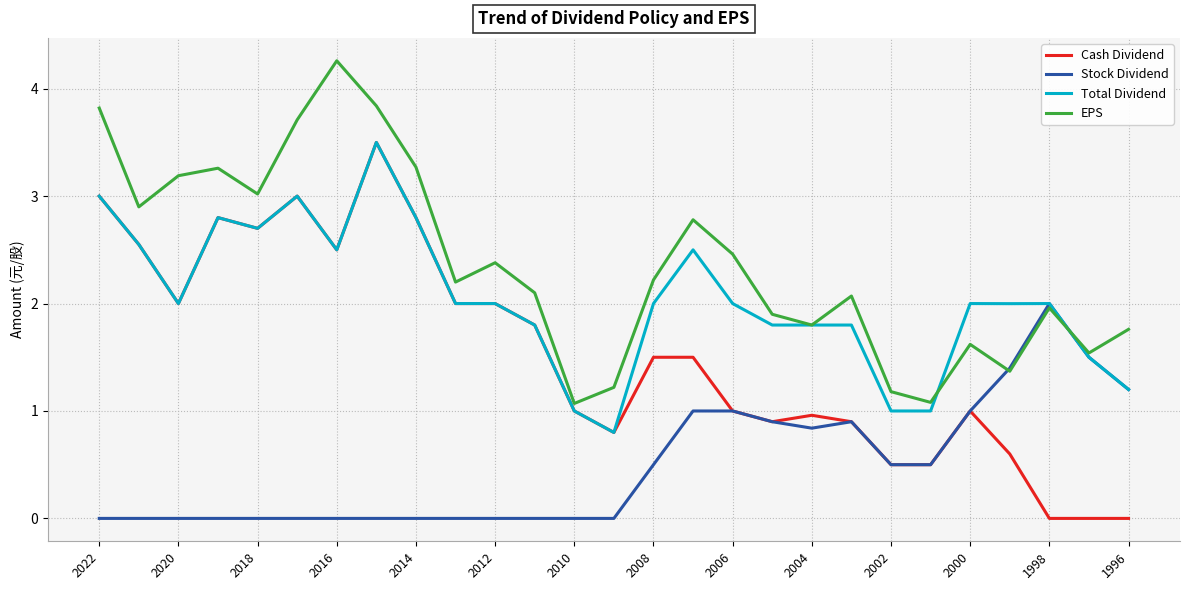

Which series has the widest spread of values?

Cash Dividend